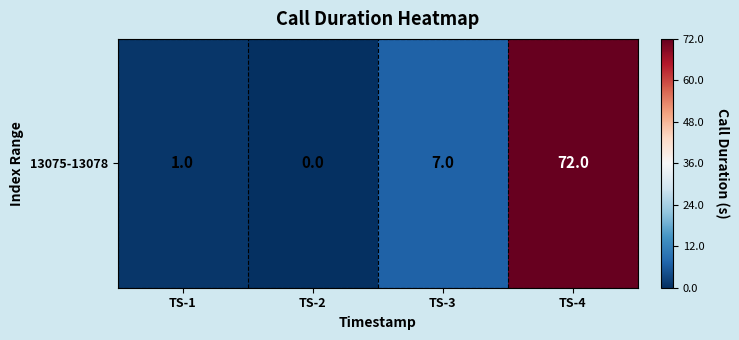

Rank the categories by value from lowest to highest.

TS-2, TS-1, TS-3, TS-4